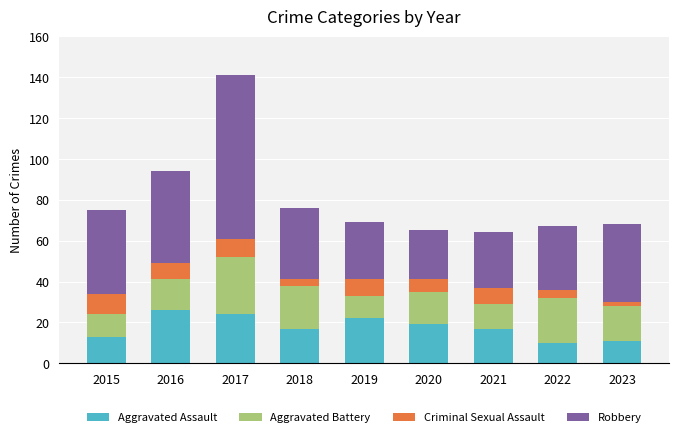

Are the bars horizontal?

No